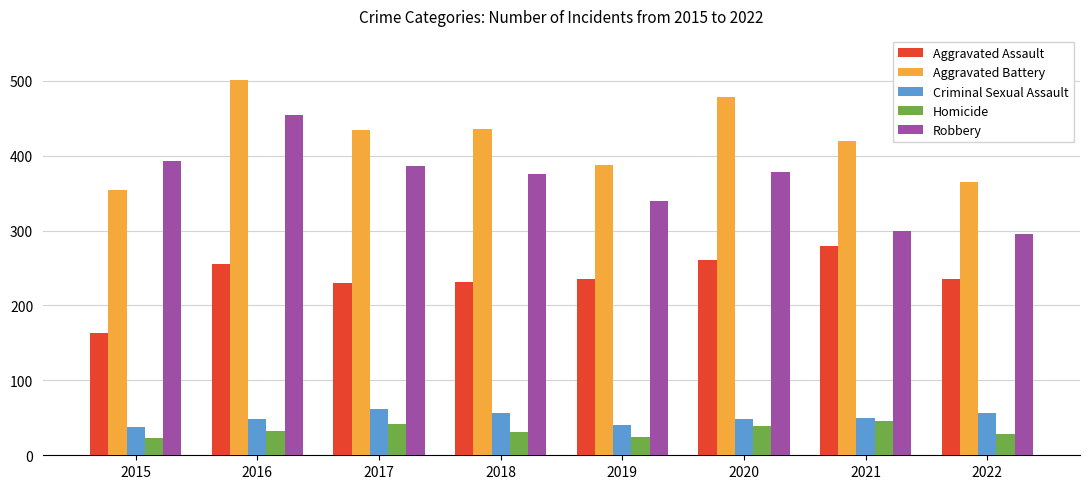

Which series changed the most between 2020 and 2021?

Robbery